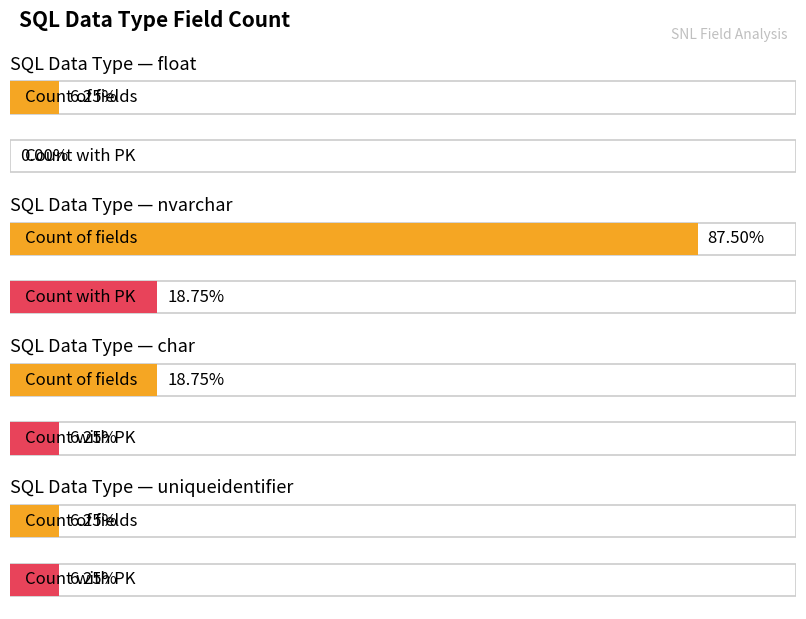

Where is Count with PK nearest to the value 1?

char